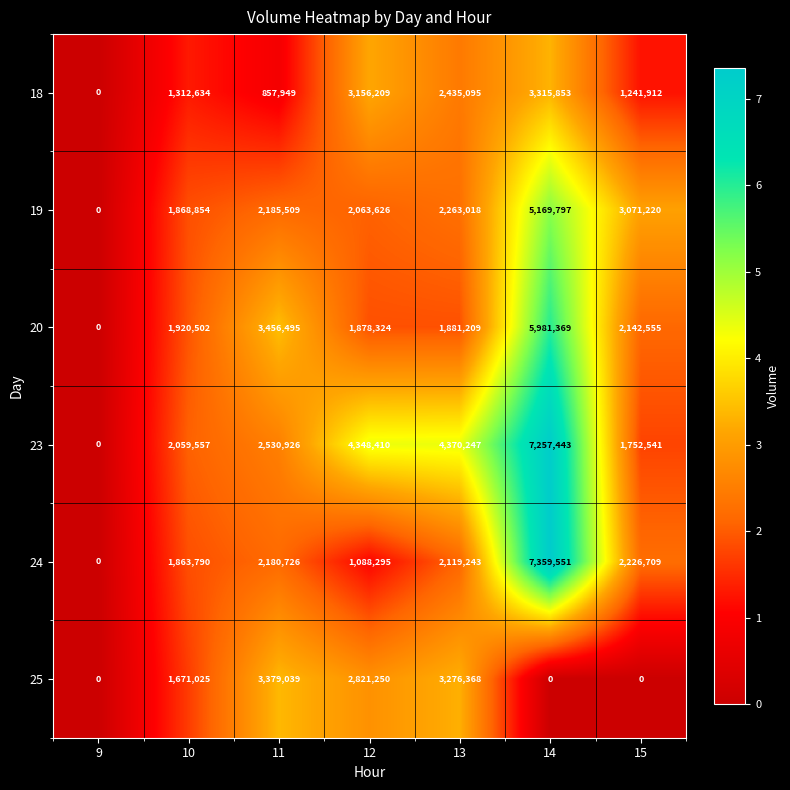

Which series has the largest range (max minus min)?

24